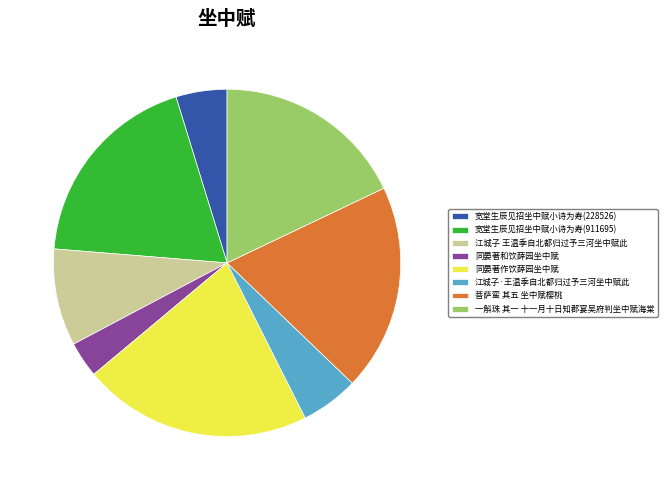

Between 同晏著和饮薛园坐中赋 and 同晏著作饮薛园坐中赋, which is larger?

同晏著作饮薛园坐中赋